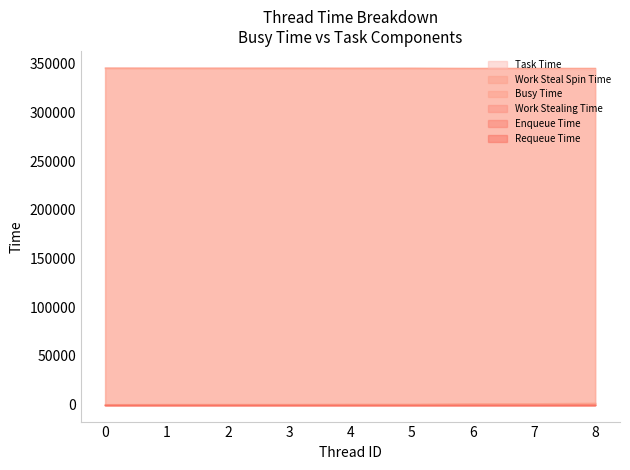

Does the chart have visible grid lines?

No